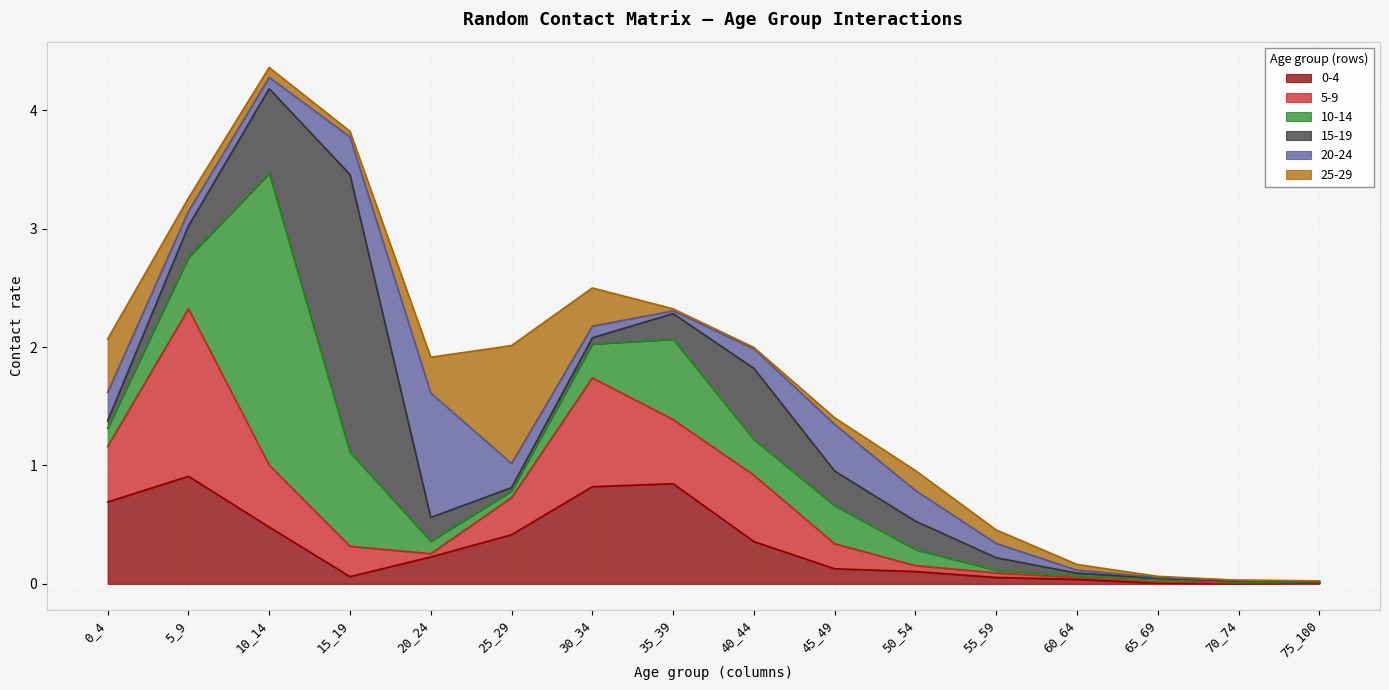

True or false: 10-14 has more than 1 points higher than both neighbors.

True